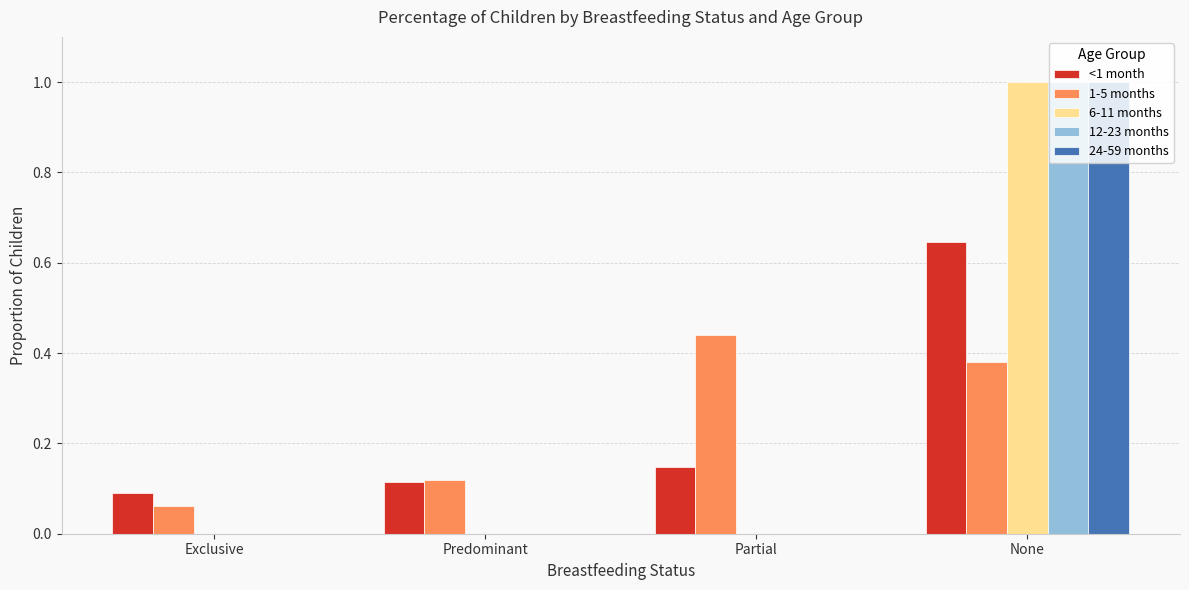

What is the greatest value displayed?

1.0